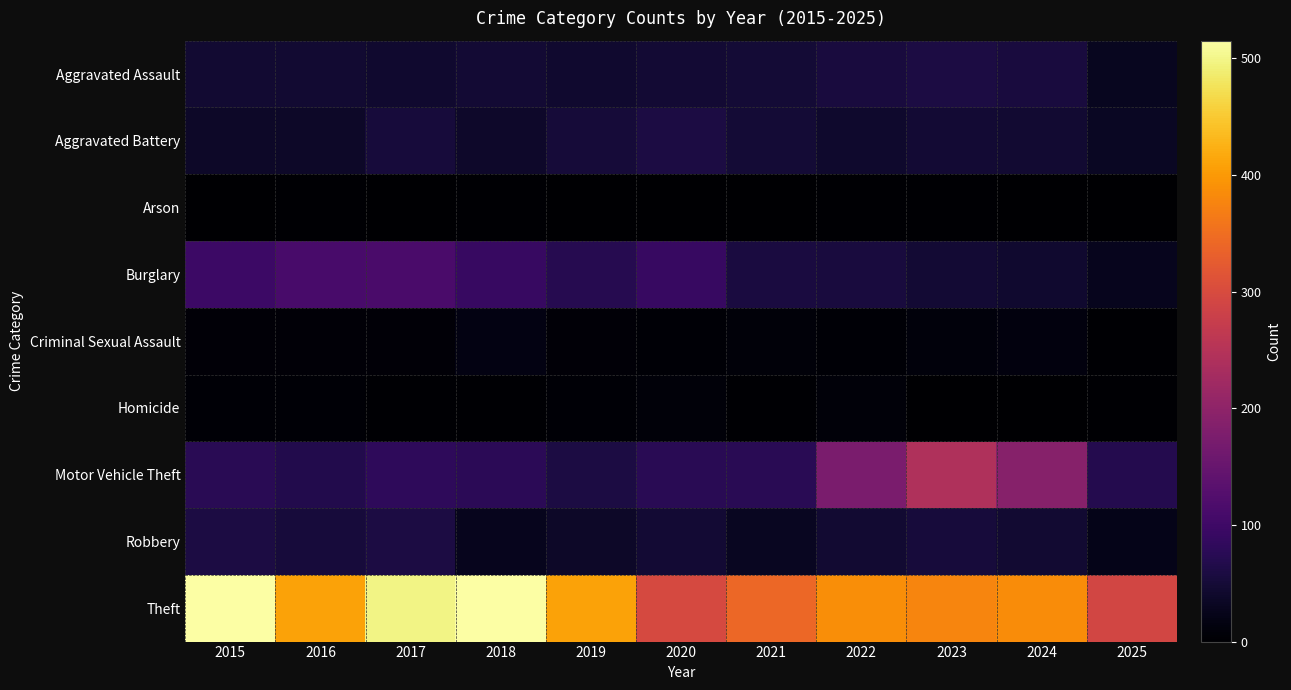

Between 2020 and 2022, which series saw the biggest shift?

Motor Vehicle Theft